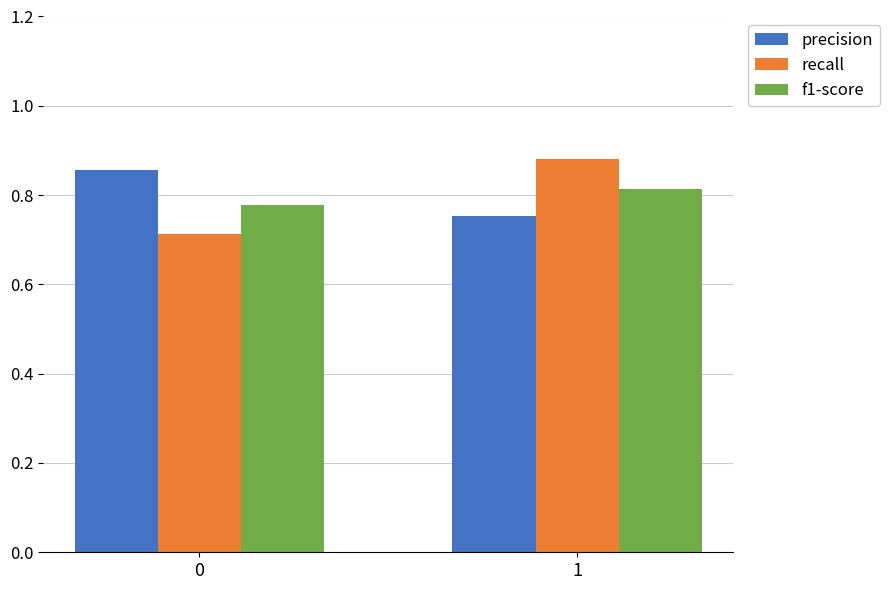

What are all the series names shown in the legend?

precision, recall, f1-score